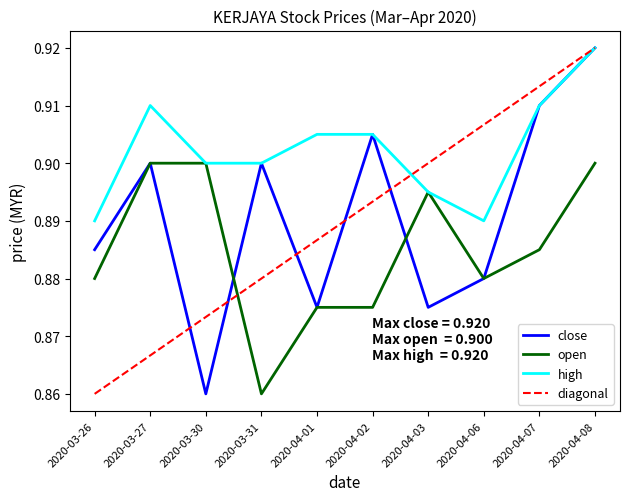

The value of open at 2020-03-26 is 0.9. True or false?

True